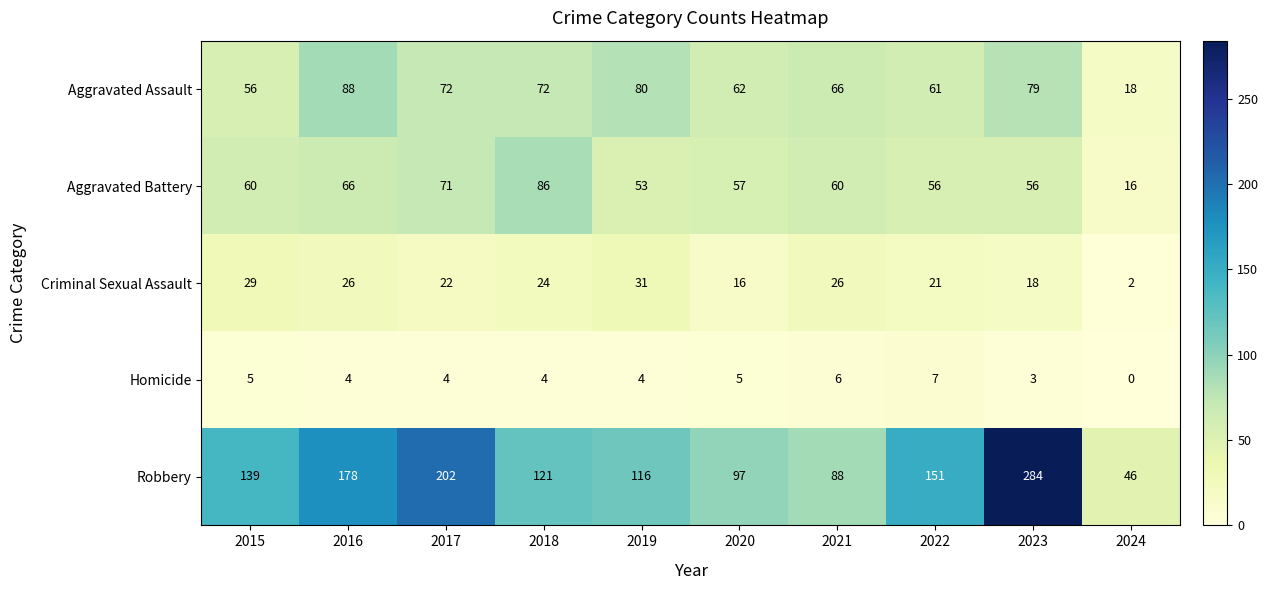

What is the difference between the highest and lowest values at 2023?

281